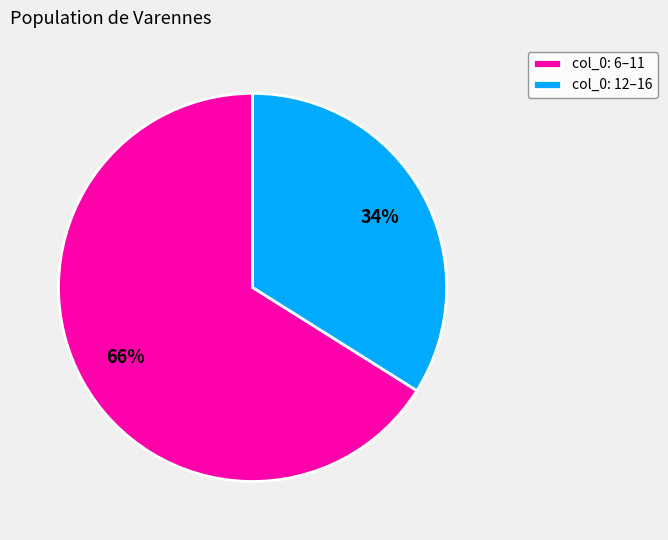

To the nearest percent, what portion does col_0: 12–16 represent?

34%